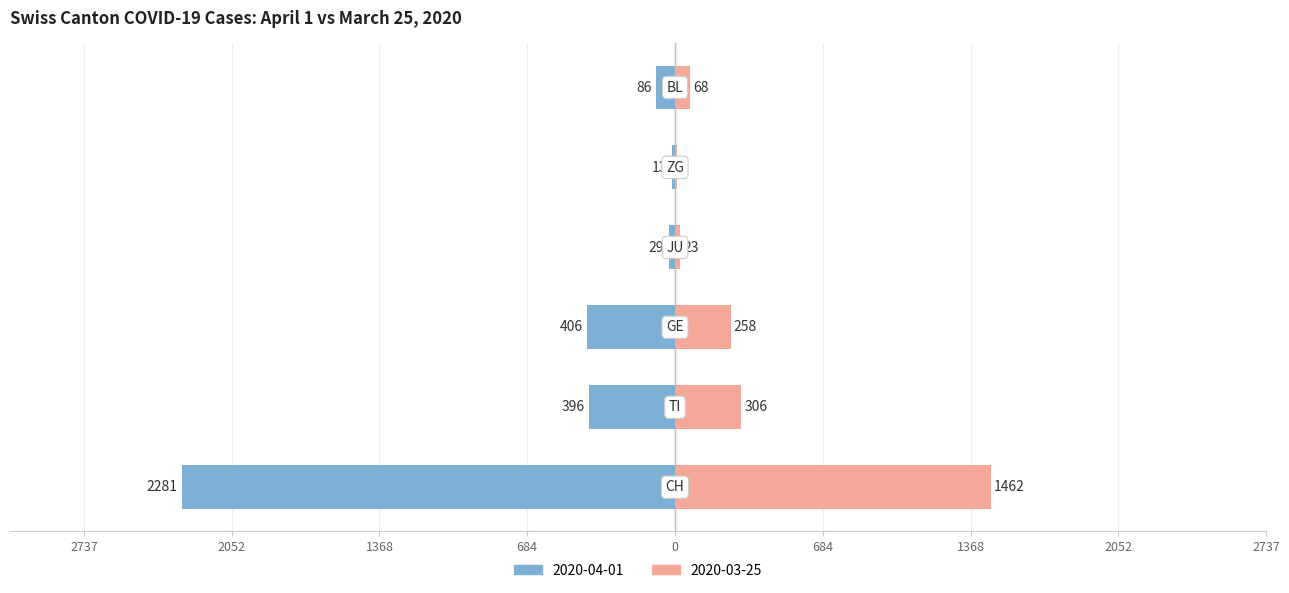

What is the approximate value of GL=0 at TI?

-396